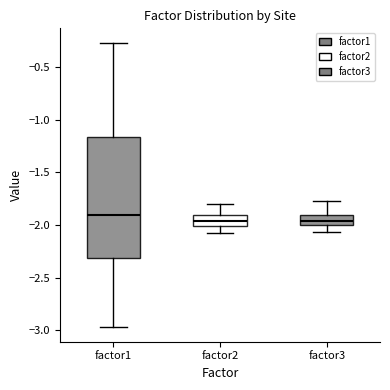

Comparing the boxes themselves (not the whiskers), which one is the tallest?

factor1